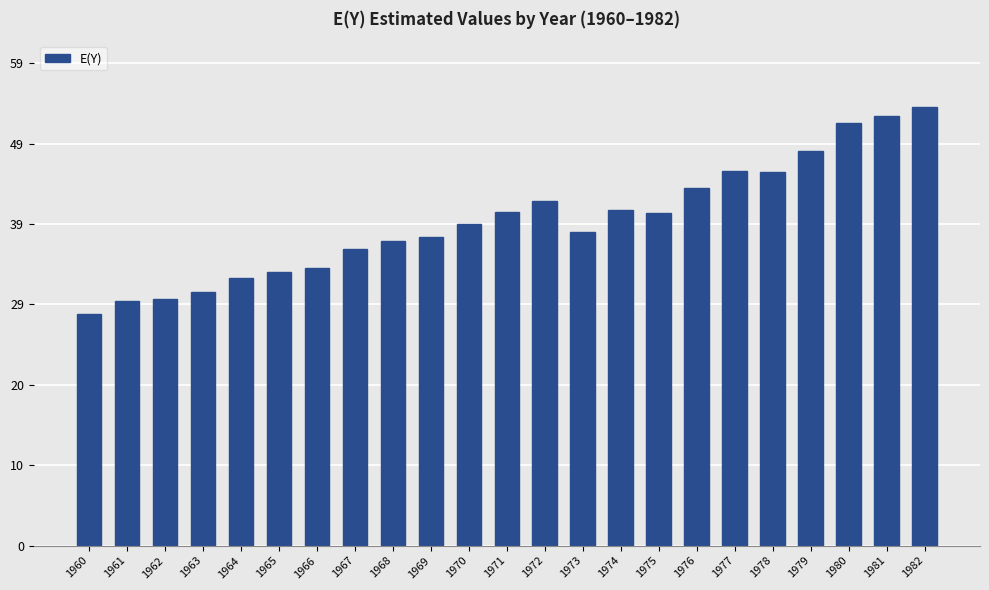

What is the average value?

39.7